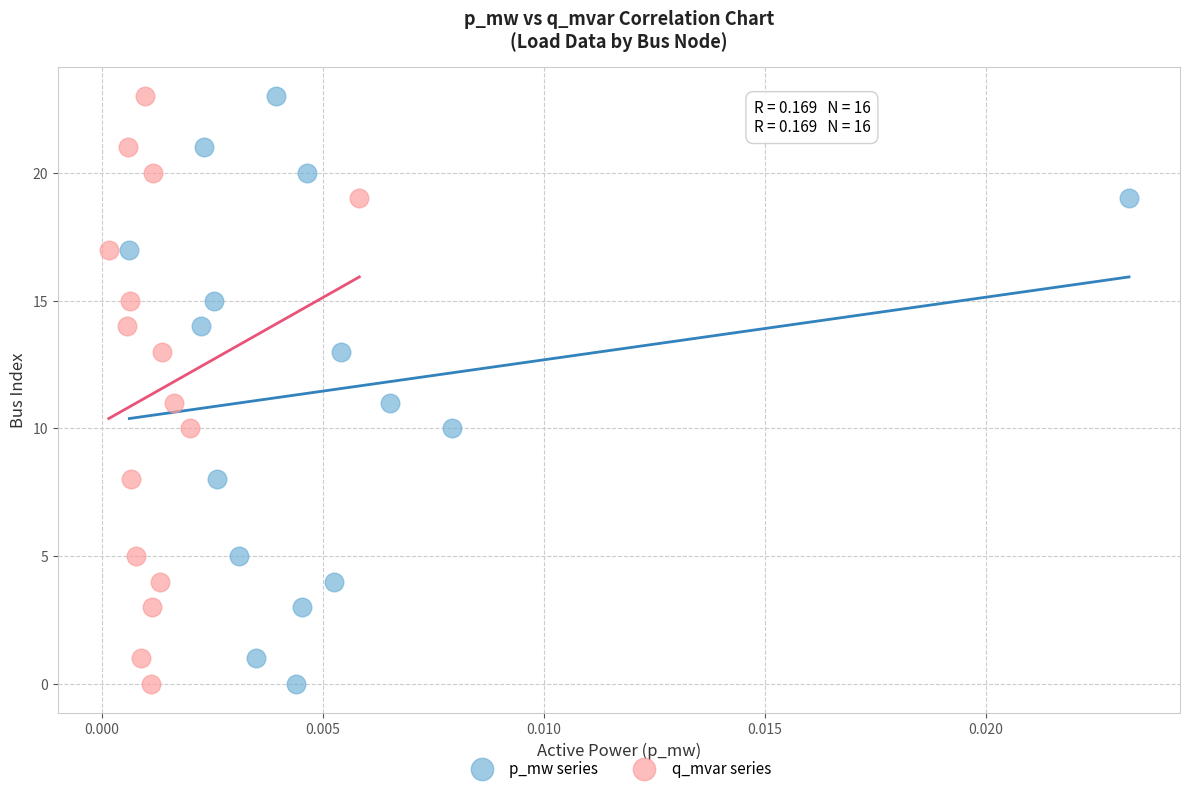

What are all the series names shown in the legend?

p_mw series, q_mvar series